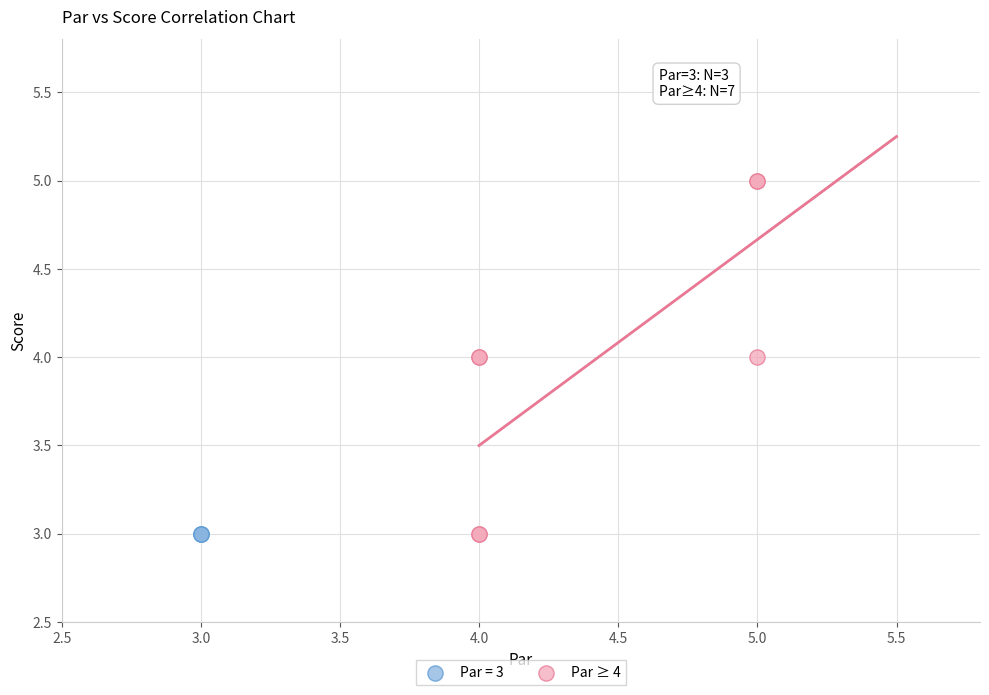

Which series reaches the maximum Y coordinate?

Par ≥ 4